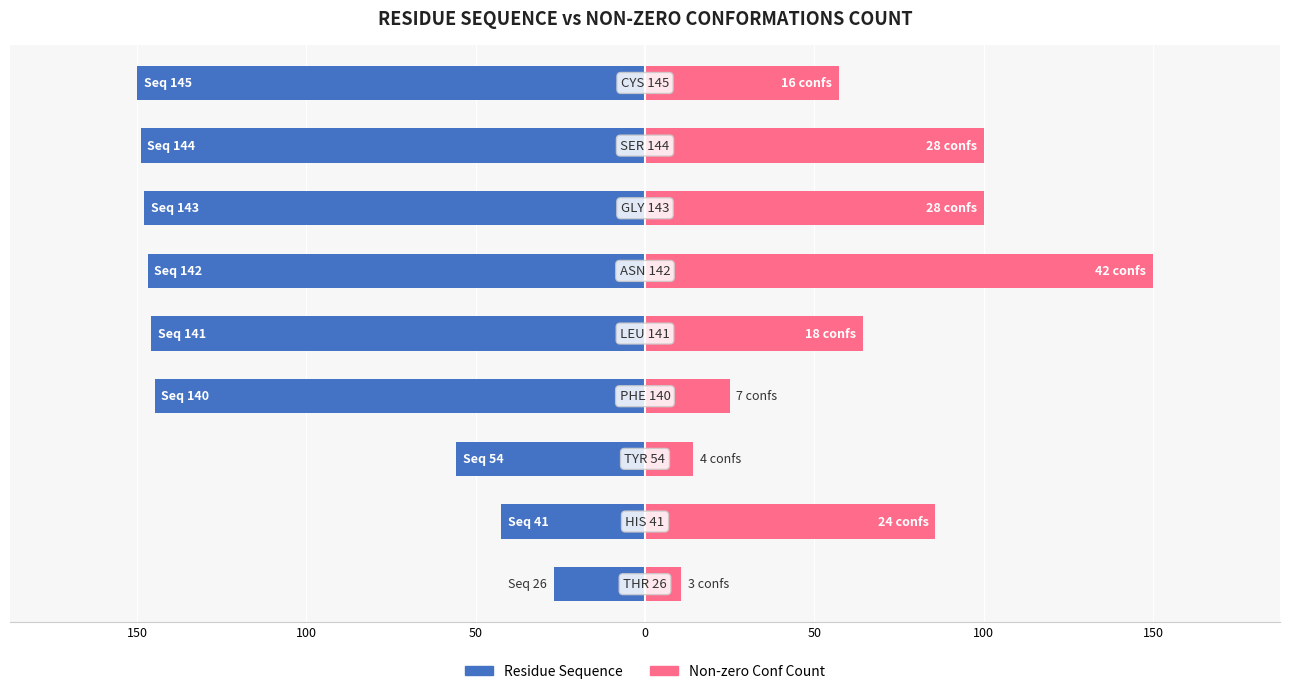

What is the difference between the maximum and minimum values in the Residue Sequence series?

123.1